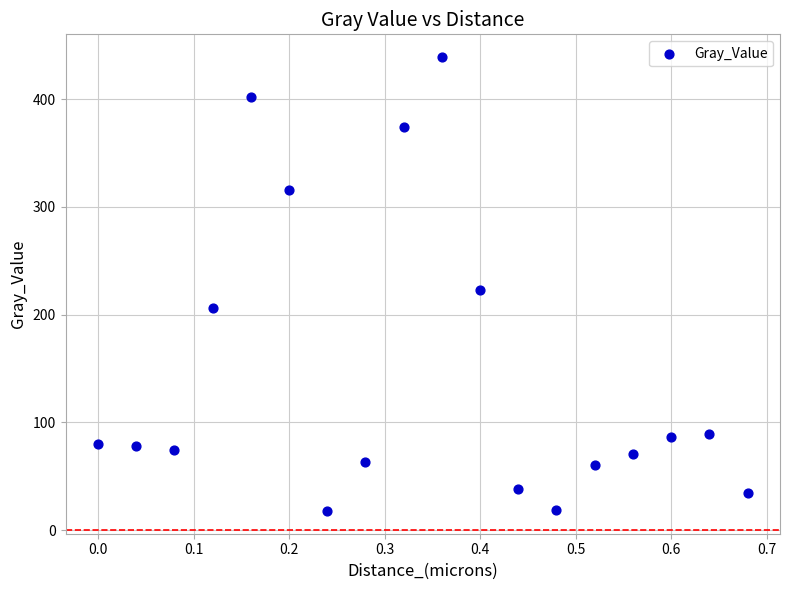

What Y value in the scatter plot is closest to 228?

223.3